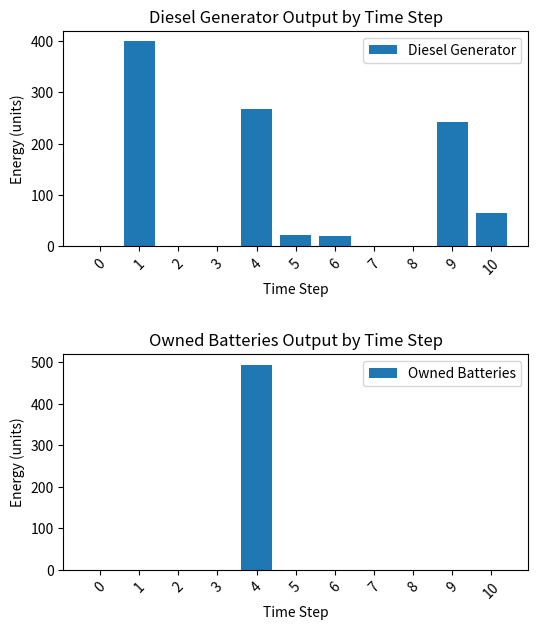

The value of Owned Batteries at 5 is -163.0. True or false?

False